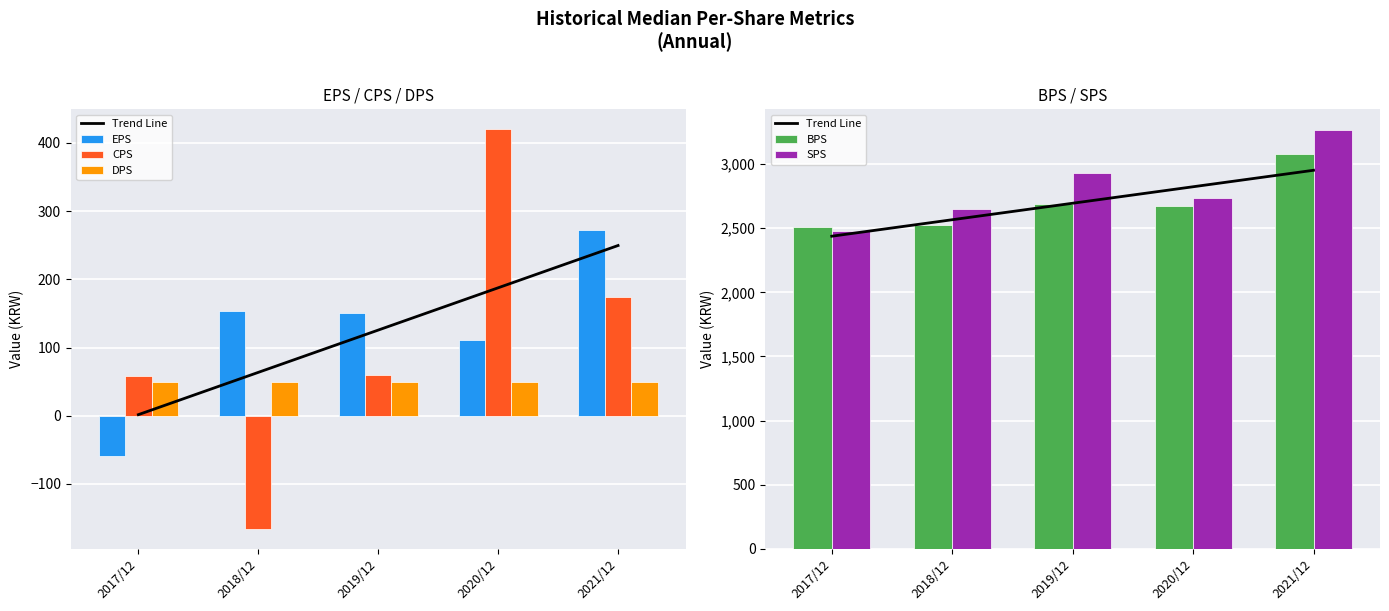

The EPS series shows -59.0 at 2017/12. True or false?

True